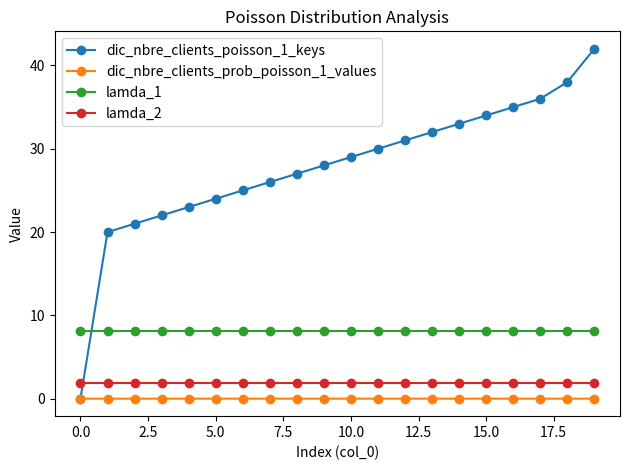

What is the greatest value displayed?

42.0